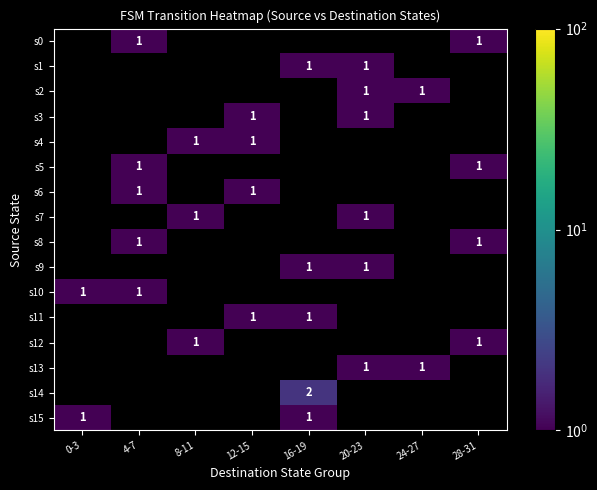

Is it true that s4 equals 1 at 8-11?

True